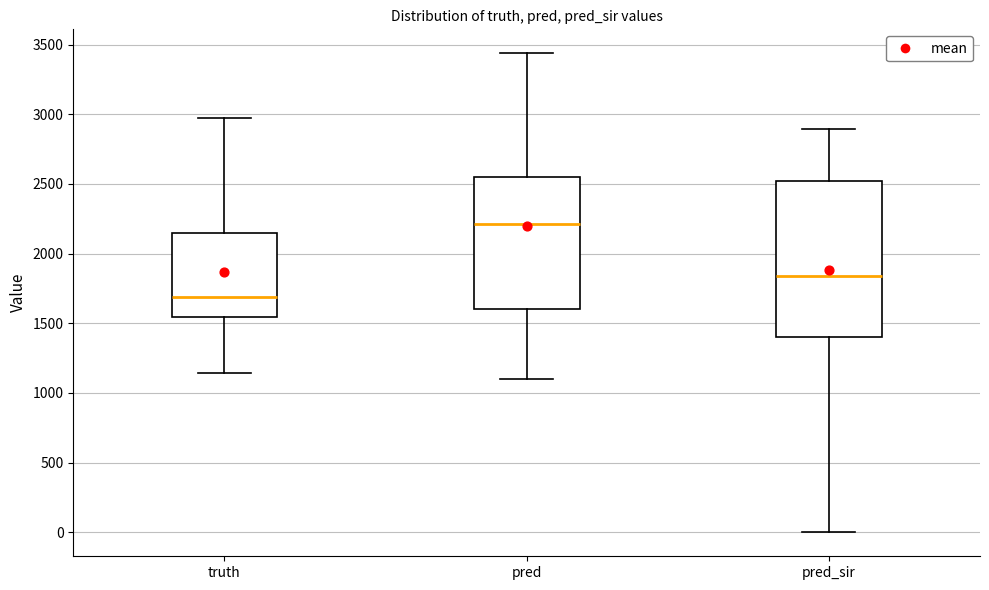

Which box has the highest median line?

pred